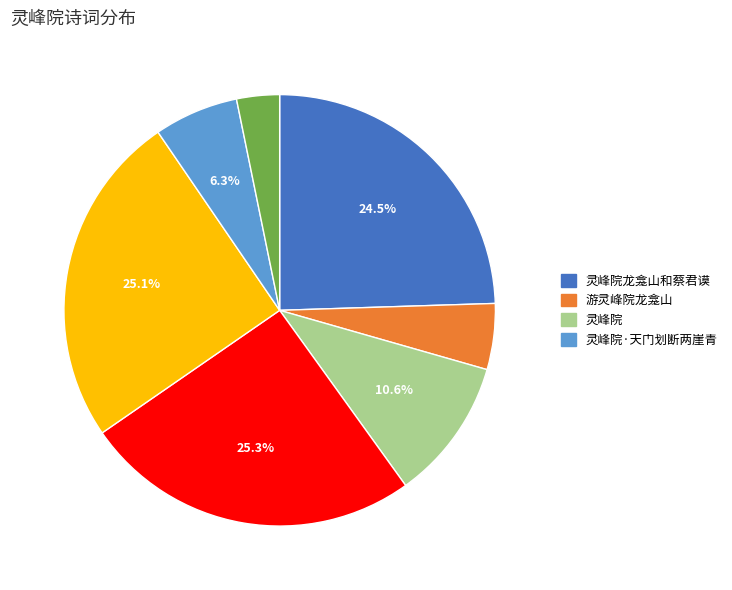

Is there any slice that represents more than half of the pie?

No